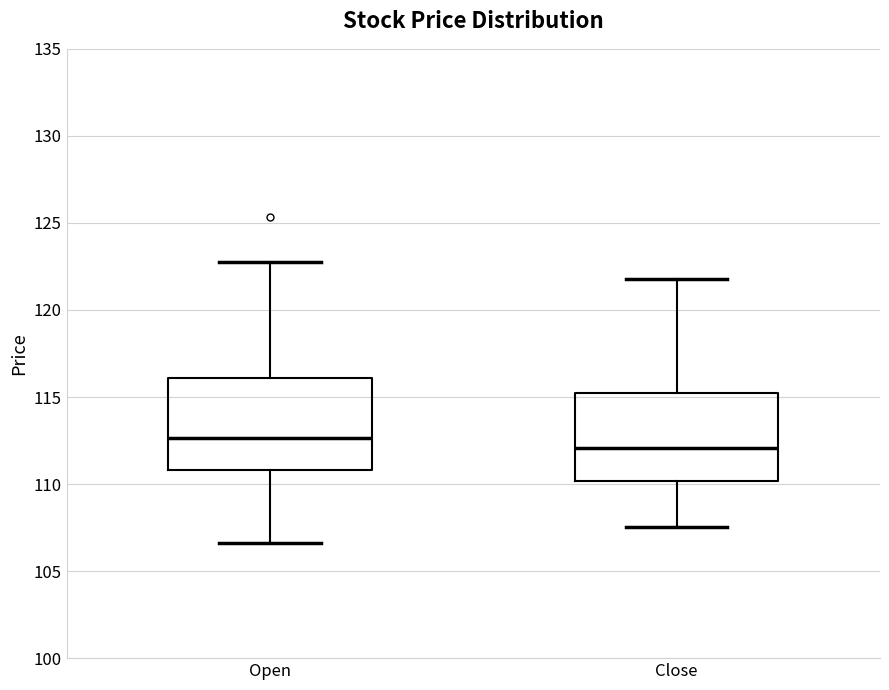

Which box has the lowest median line?

Close